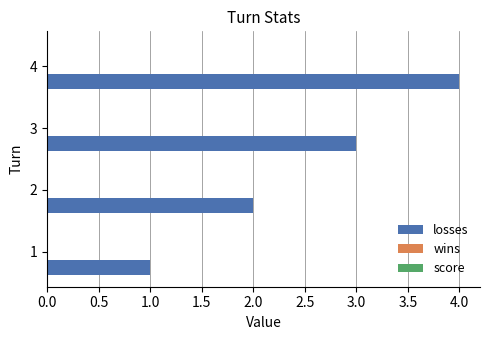

Rank the categories by value from highest to lowest.

4, 3, 2, 1